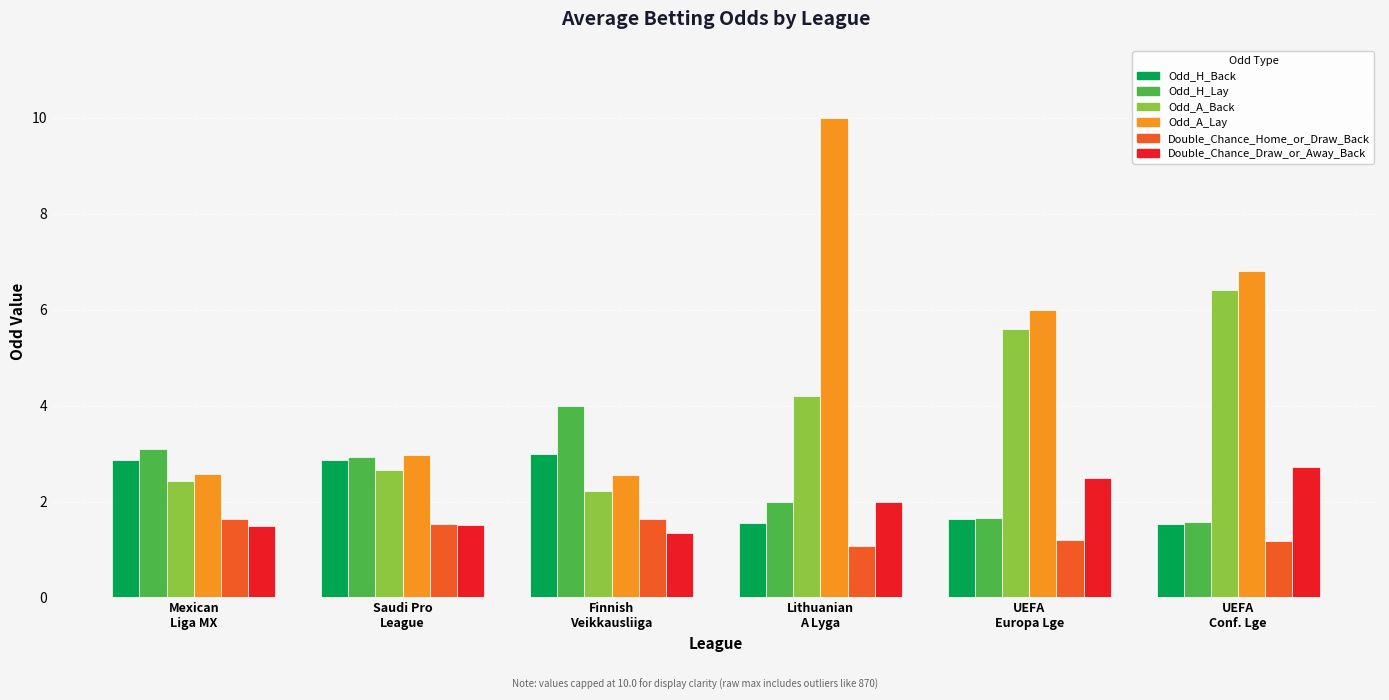

Count the number of data series in this chart.

6